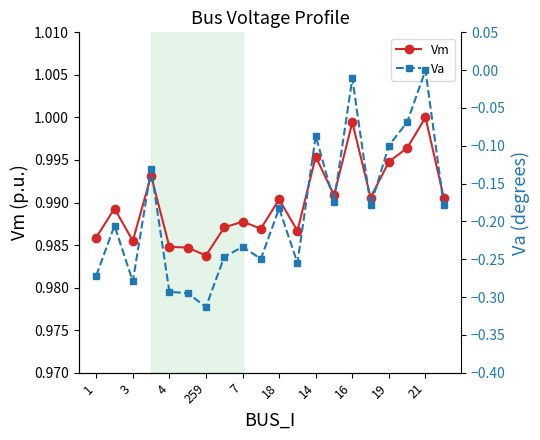

Reading left to right, transcribe all the data shown in this chart.

Vm: 1.0	1.0	1.0	1.0	1.0	1.0	1.0	1.0	1.0	1.0	1.0	1.0	1.0	1.0	1.0	1.0	1.0	1.0	1.0	1.0
Va: -0.3	-0.2	-0.3	-0.1	-0.3	-0.3	-0.3	-0.2	-0.2	-0.2	-0.2	-0.3	-0.1	-0.2	-0.0	-0.2	-0.1	-0.1	0.0	-0.2